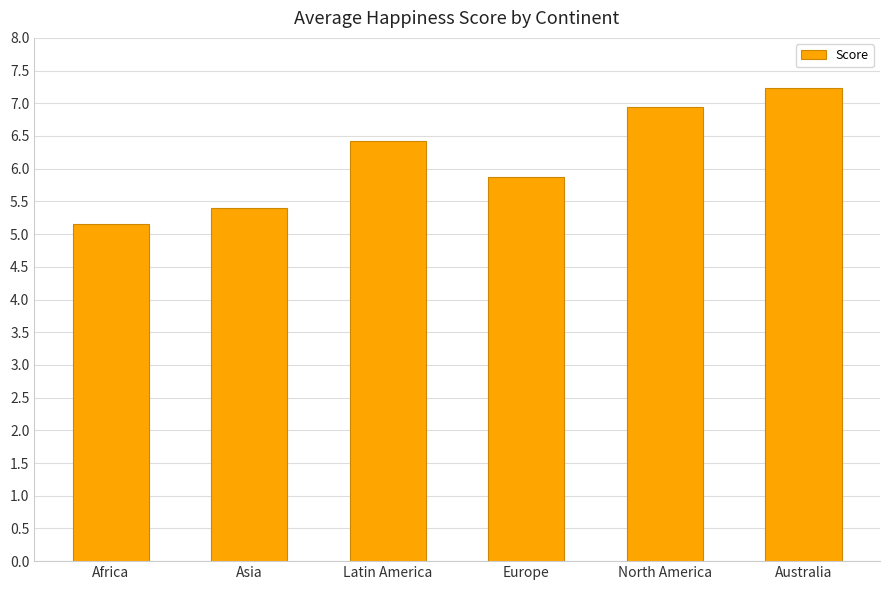

What is the ratio of the value at Europe to the value at Asia?

1.1